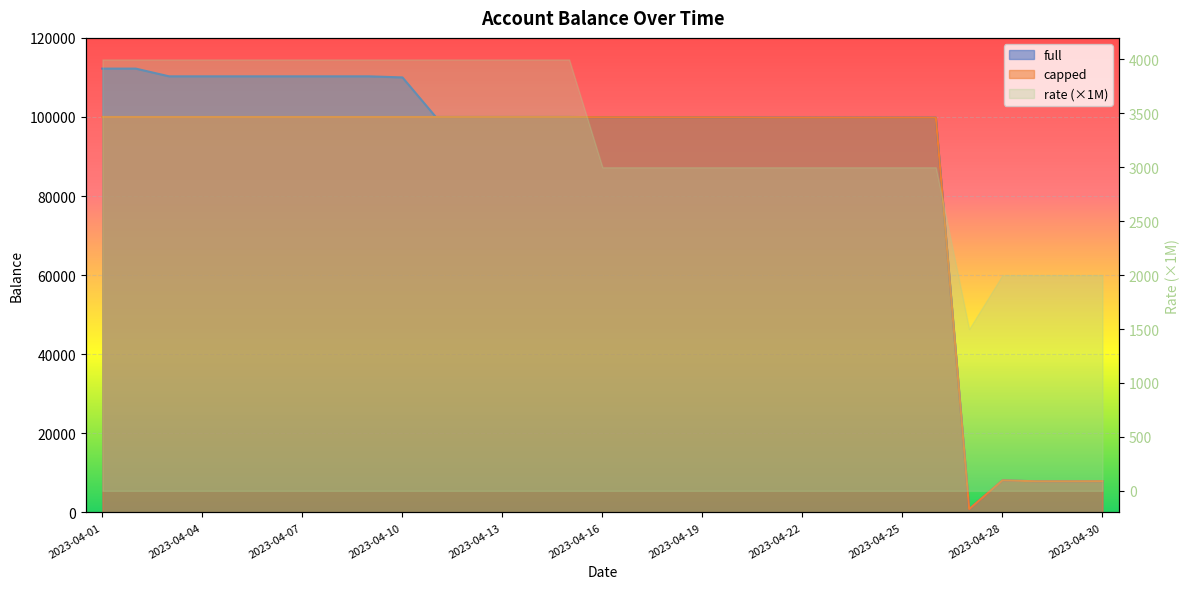

The full series shows 99833.2 at 2023-04-23. True or false?

True